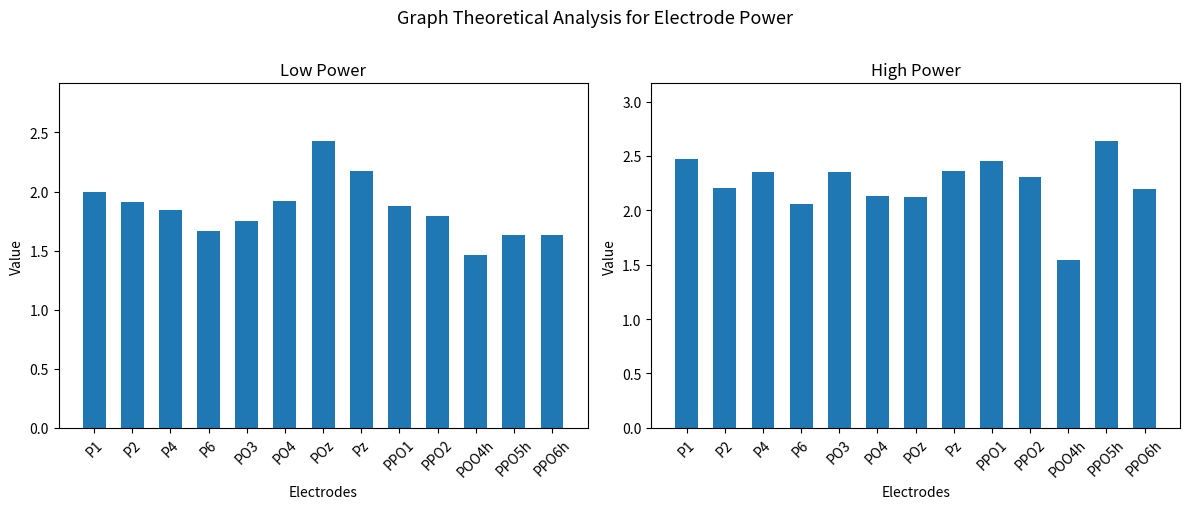

What is the label of the 13th bar from the left?

PPO6h